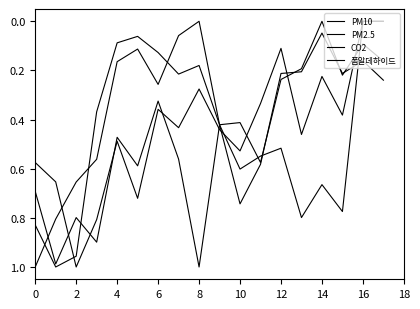

Is this an area chart (filled region under the line)?

No